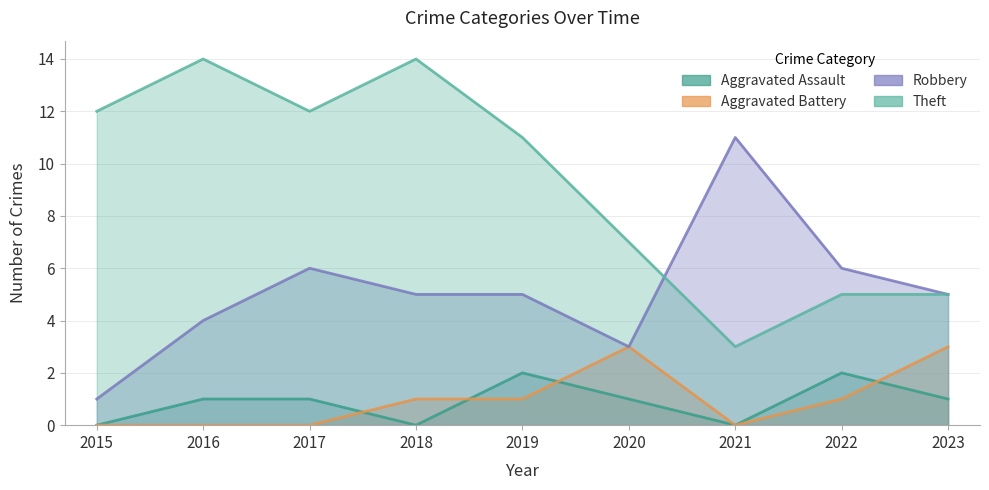

True or false: Theft and Robbery cross at least once.

True